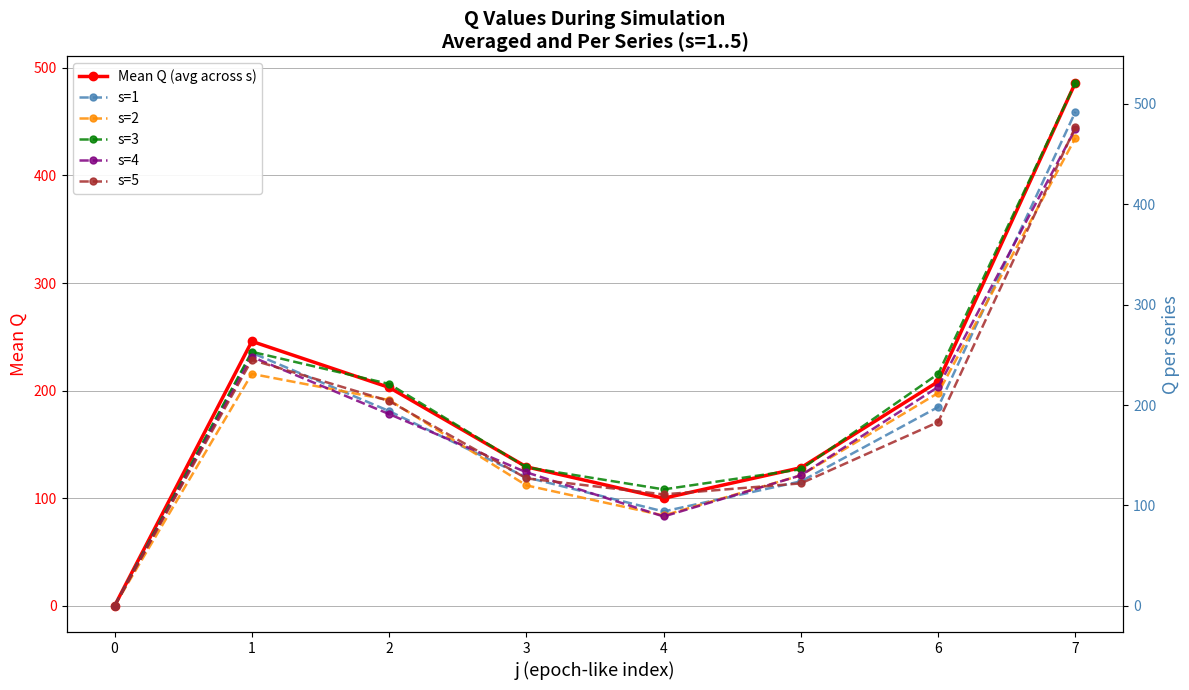

At which label is s=2 closest to 233?

1